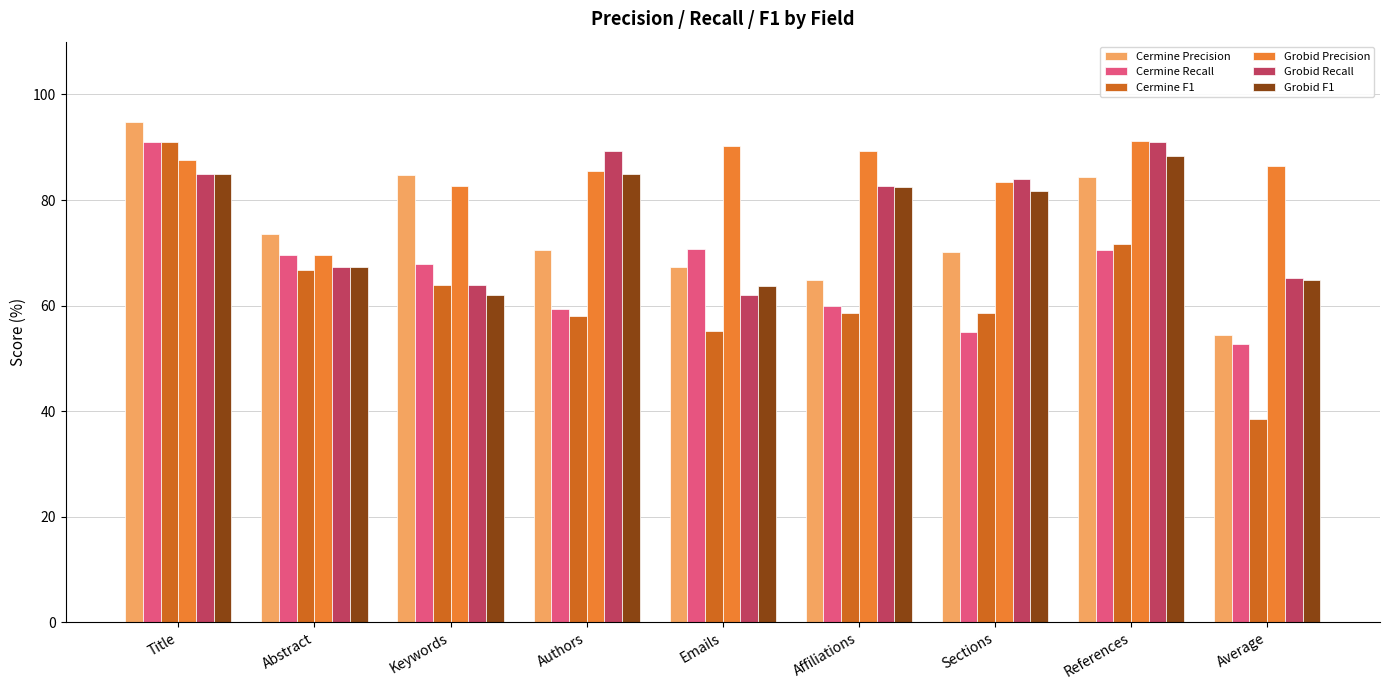

What is the average value of the Grobid Precision series?

85.1